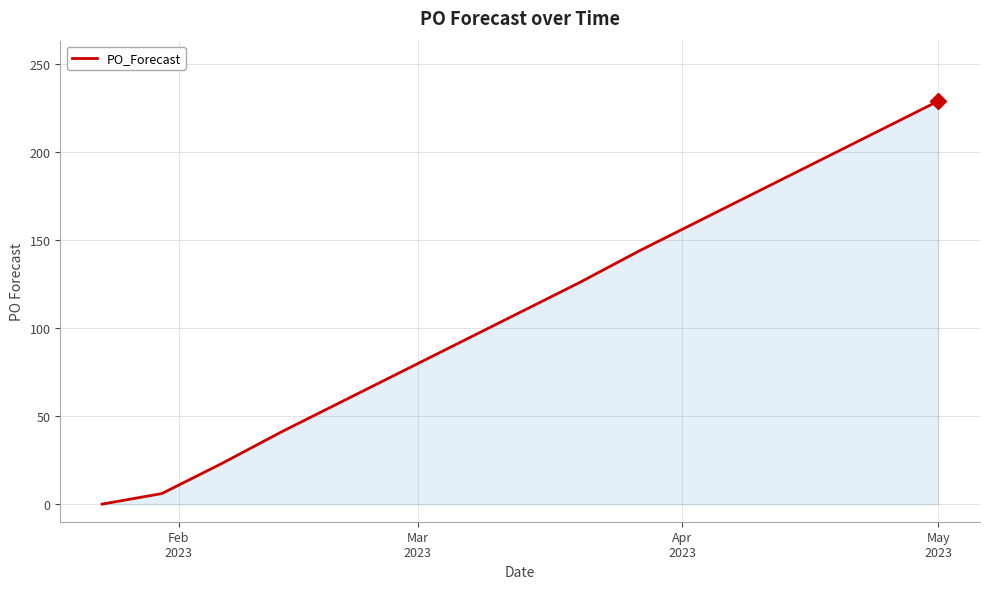

How many lines are shown in the chart?

1